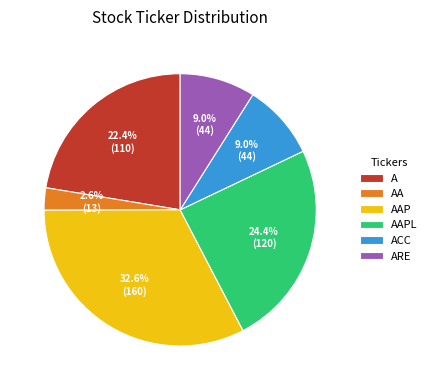

To the nearest percent, what is the difference between the ACC and AA slice percentages?

6%